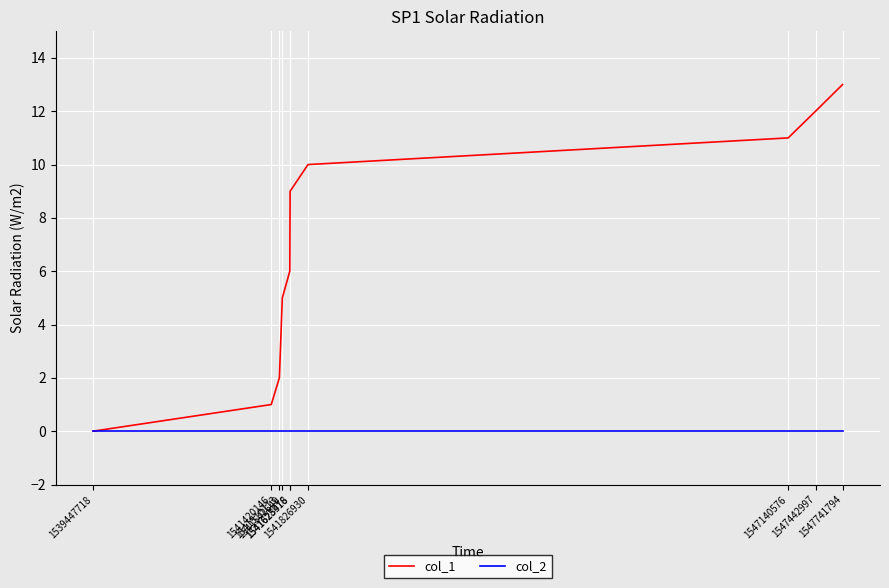

Reading left to right, what are all the values shown in this chart?

col_1: 0	1	2	5	6	9	10	11	12	13
col_2: 0	0	0	0	0	0	0	0	0	0